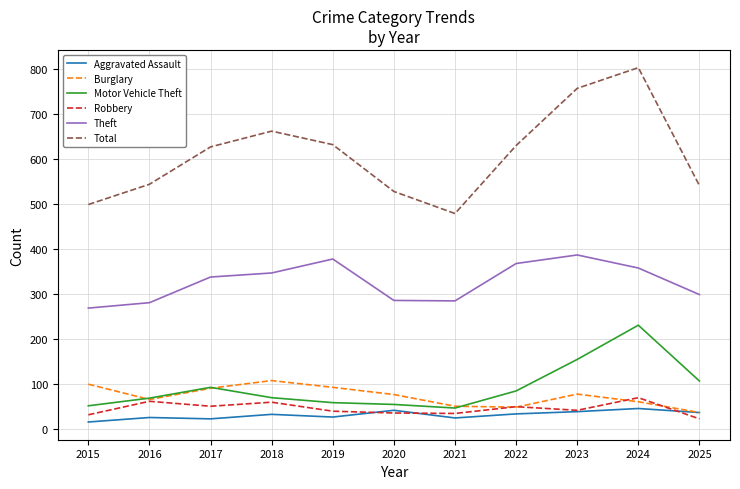

Is it true that Theft equals 338 at 2017?

True